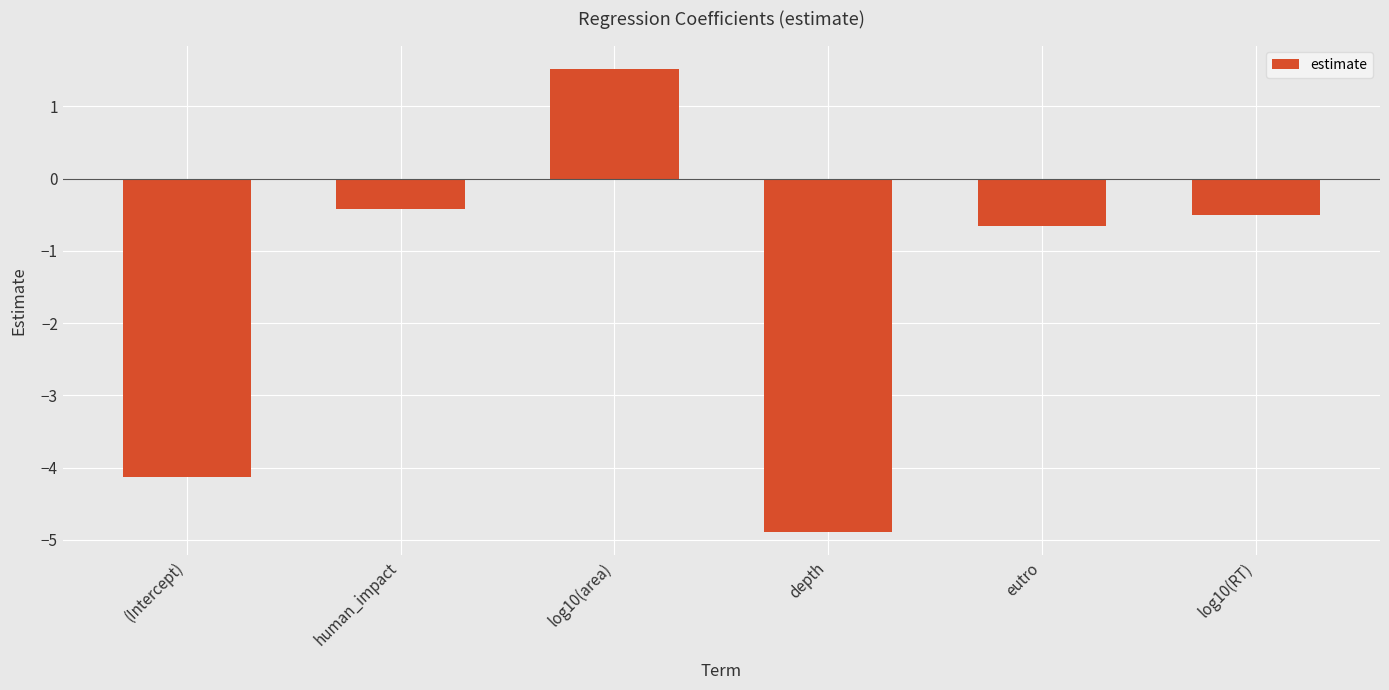

What is the difference between the maximum and second lowest values?

5.6